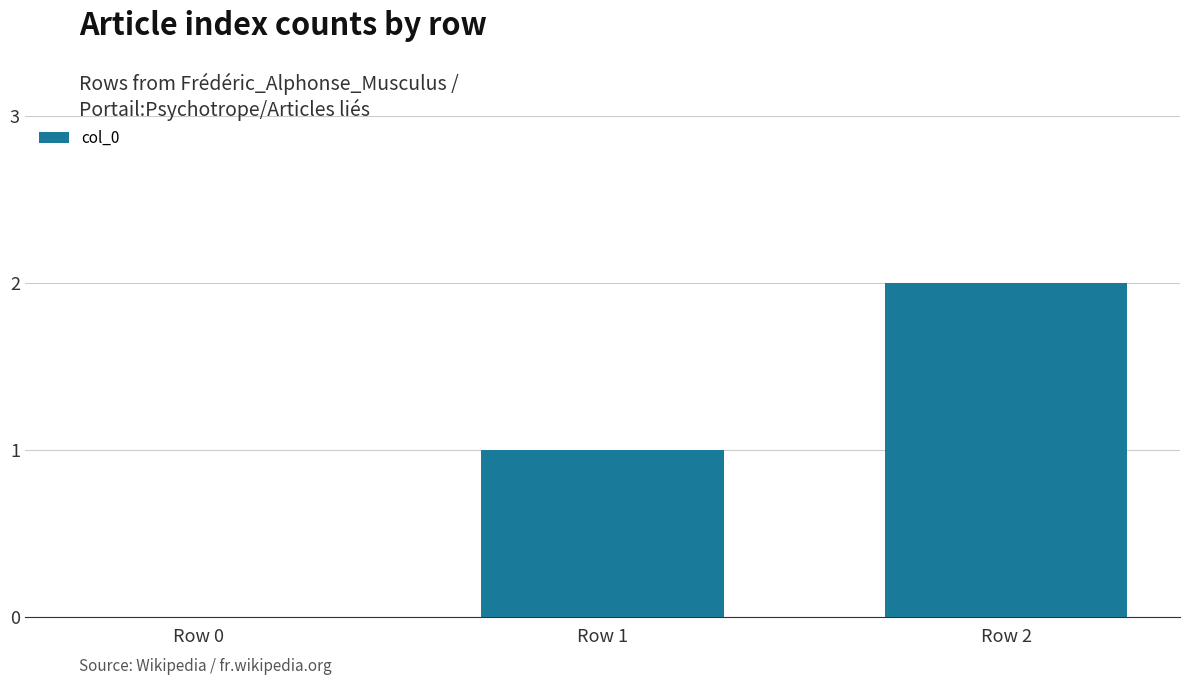

Which label corresponds to the largest value in the chart?

Row 2